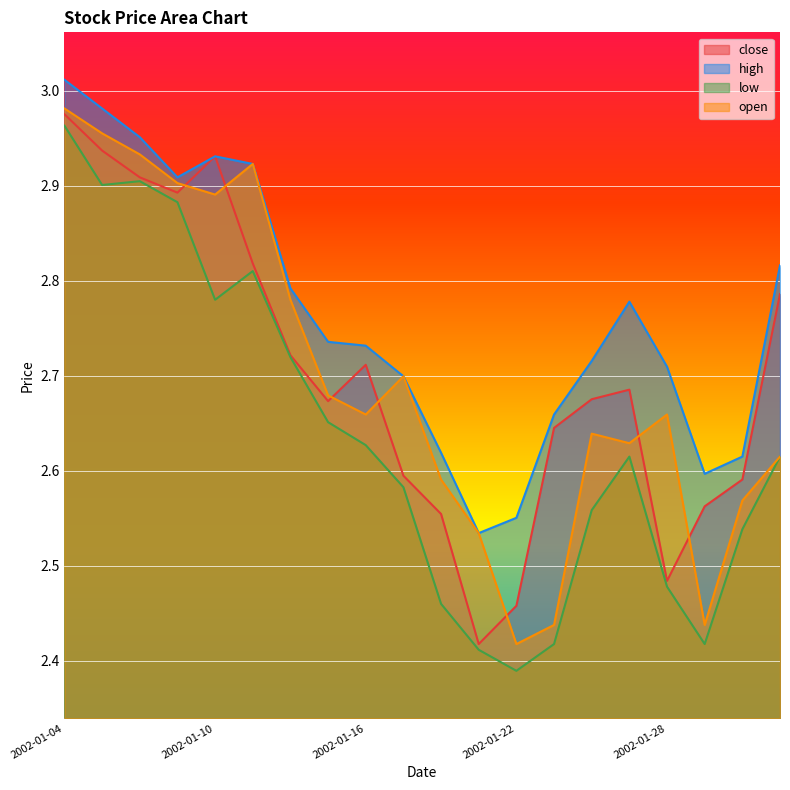

Which series has the widest spread of values?

low